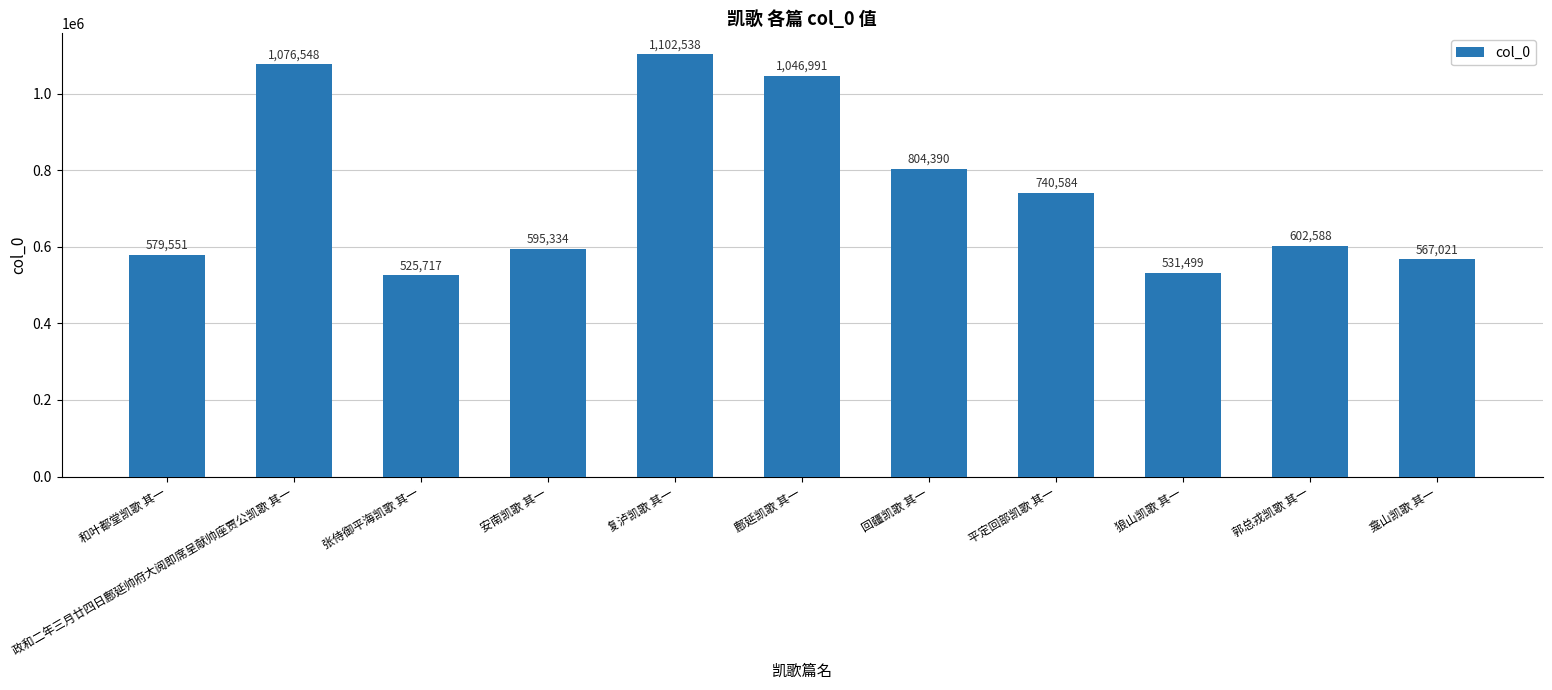

Approximately how many times larger is the value at 狼山凯歌 其一 compared to 鄜延凯歌 其一?

0.5